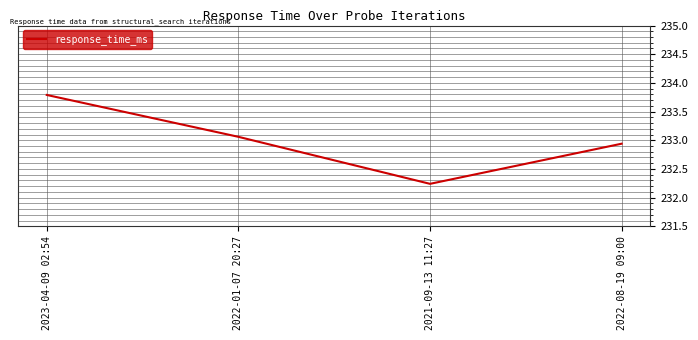

True or false: the data shows 343.1 at 2022-08-19 09:00.

False